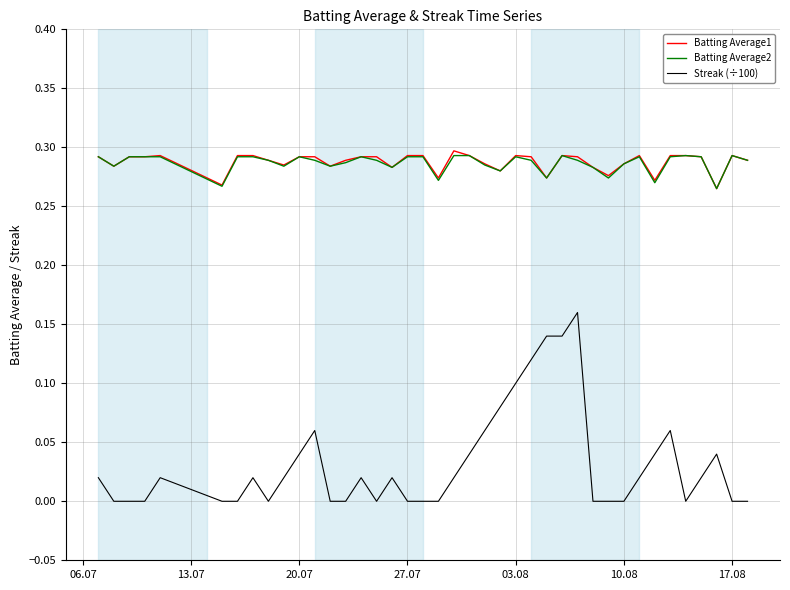

Is this an area chart (filled region under the line)?

No